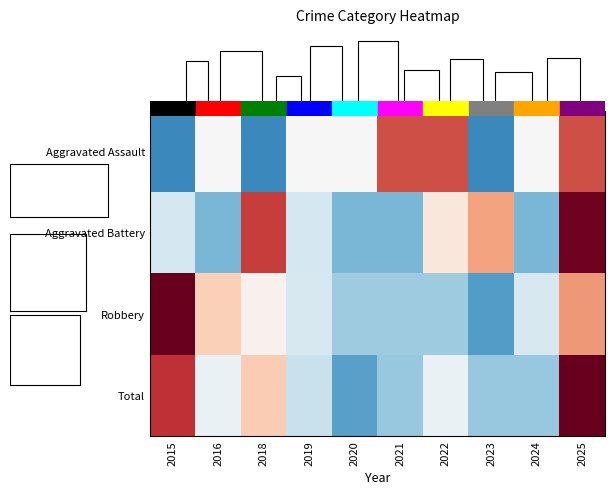

What is the total value across all series at 2025?

6.2